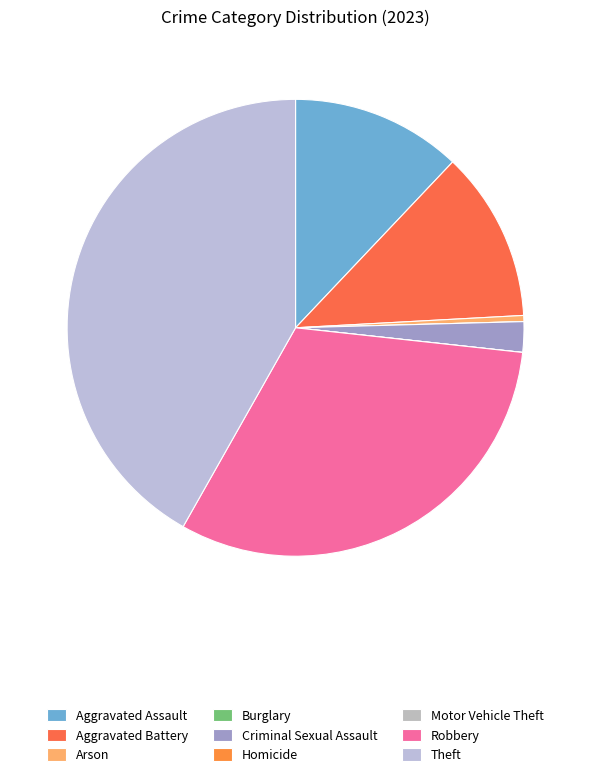

How many slices are in this pie chart?

9